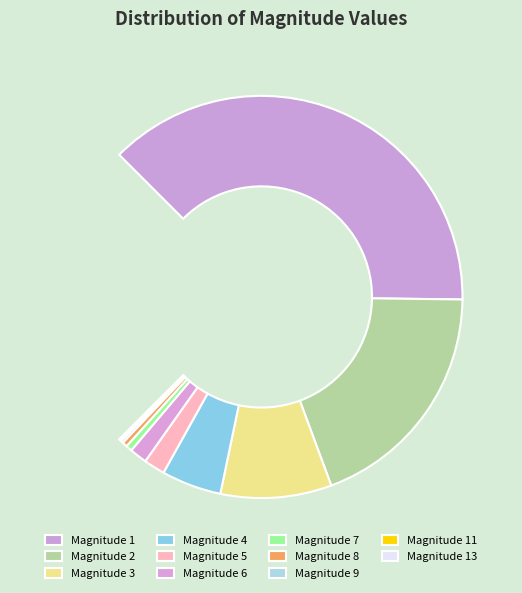

Which category has the biggest portion of the pie?

1